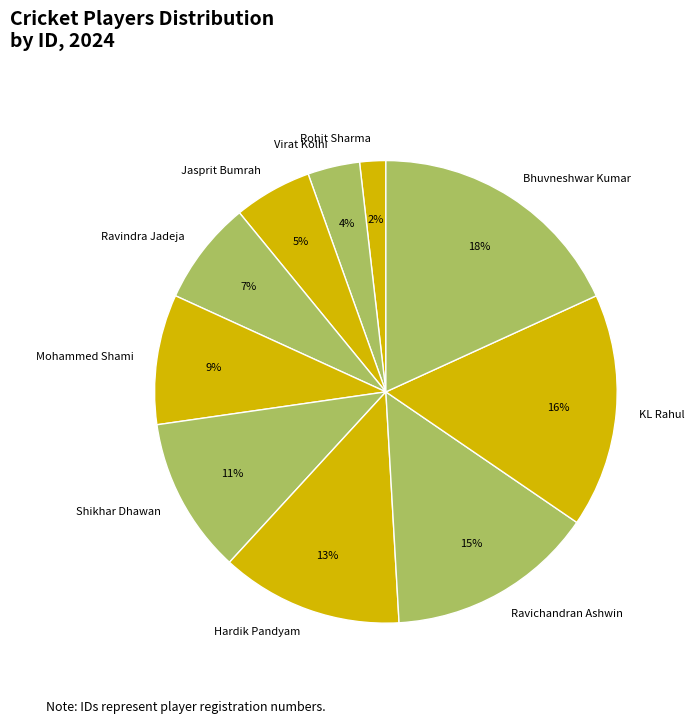

To the nearest percent, what is the average slice percentage?

10%